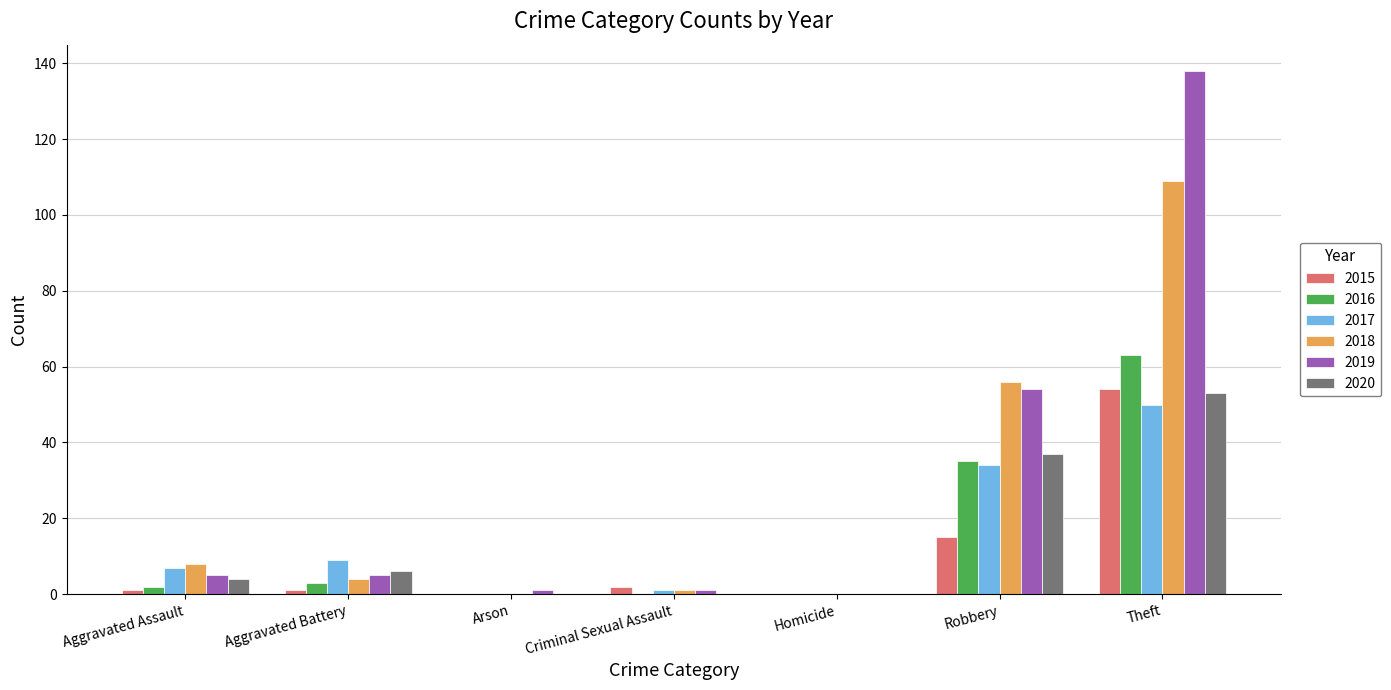

What is the sum of all 2015 values?

73